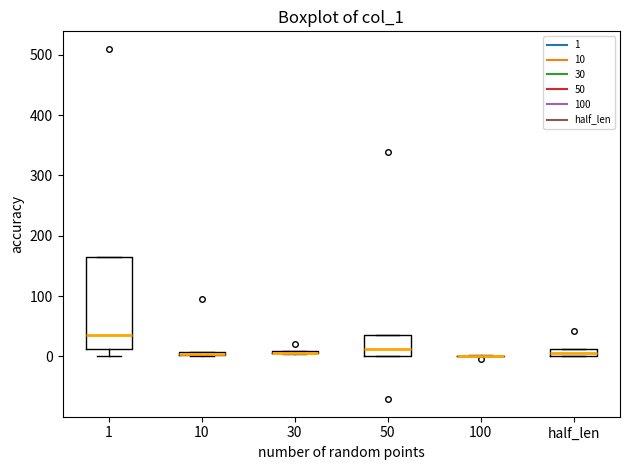

Where is the lower edge of the box for 50 on the y-axis? The values are not printed on the chart, so give them approximately, as read against the axis.

0